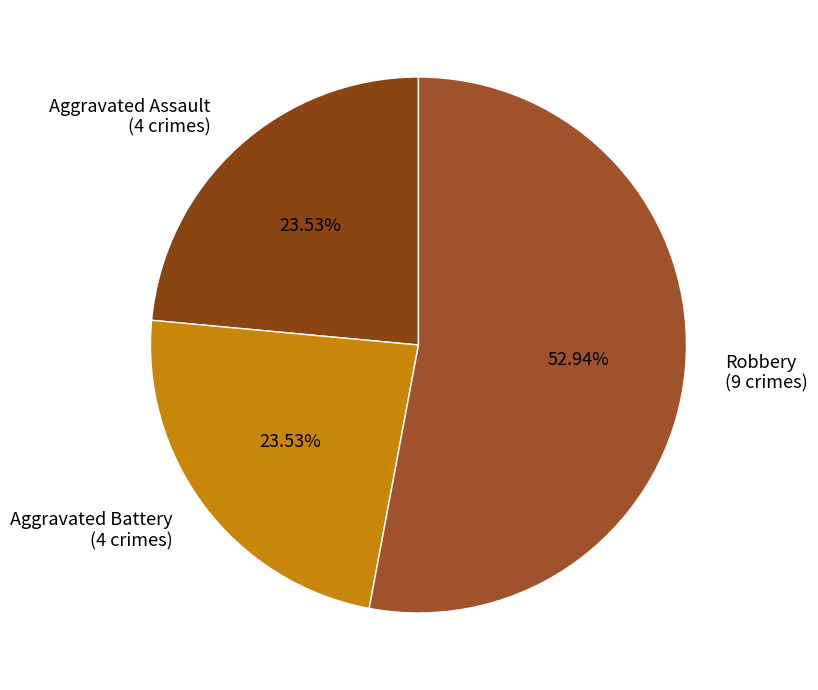

Combined, do Aggravated Battery (4 crimes) and Robbery (9 crimes) account for over 50%?

Yes